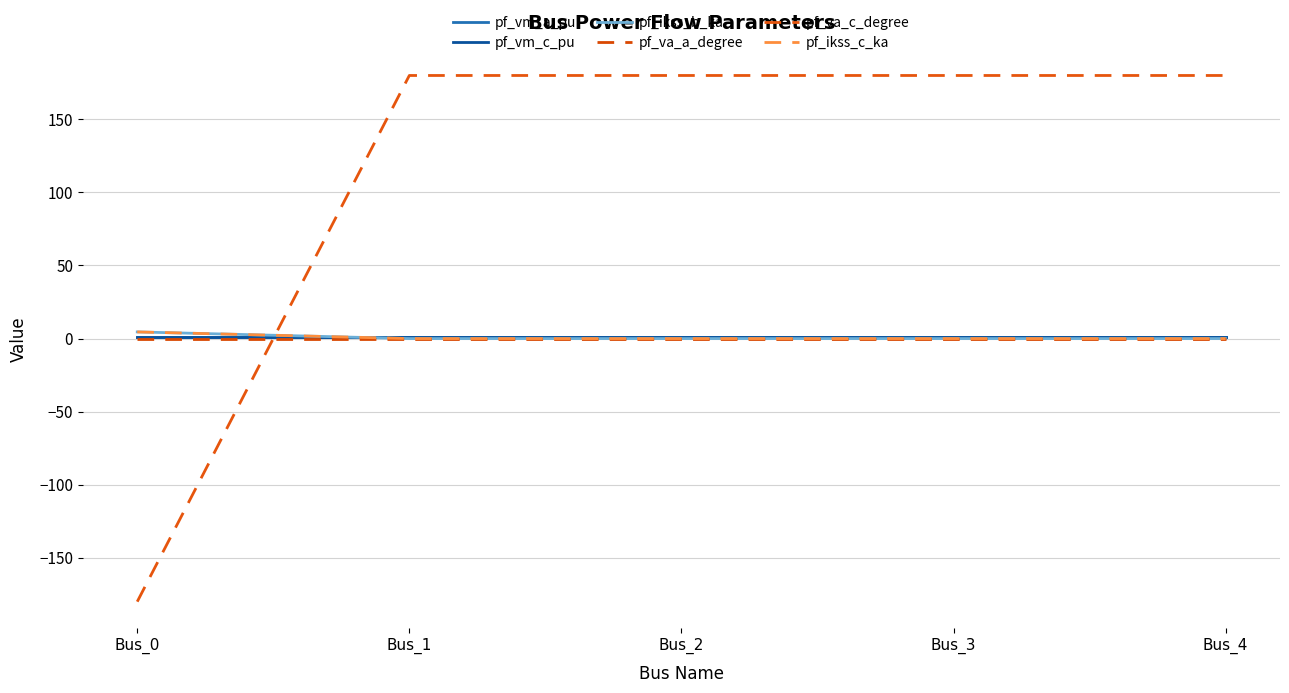

The value of pf_va_a_degree at Bus_0 is -0.0. True or false?

True